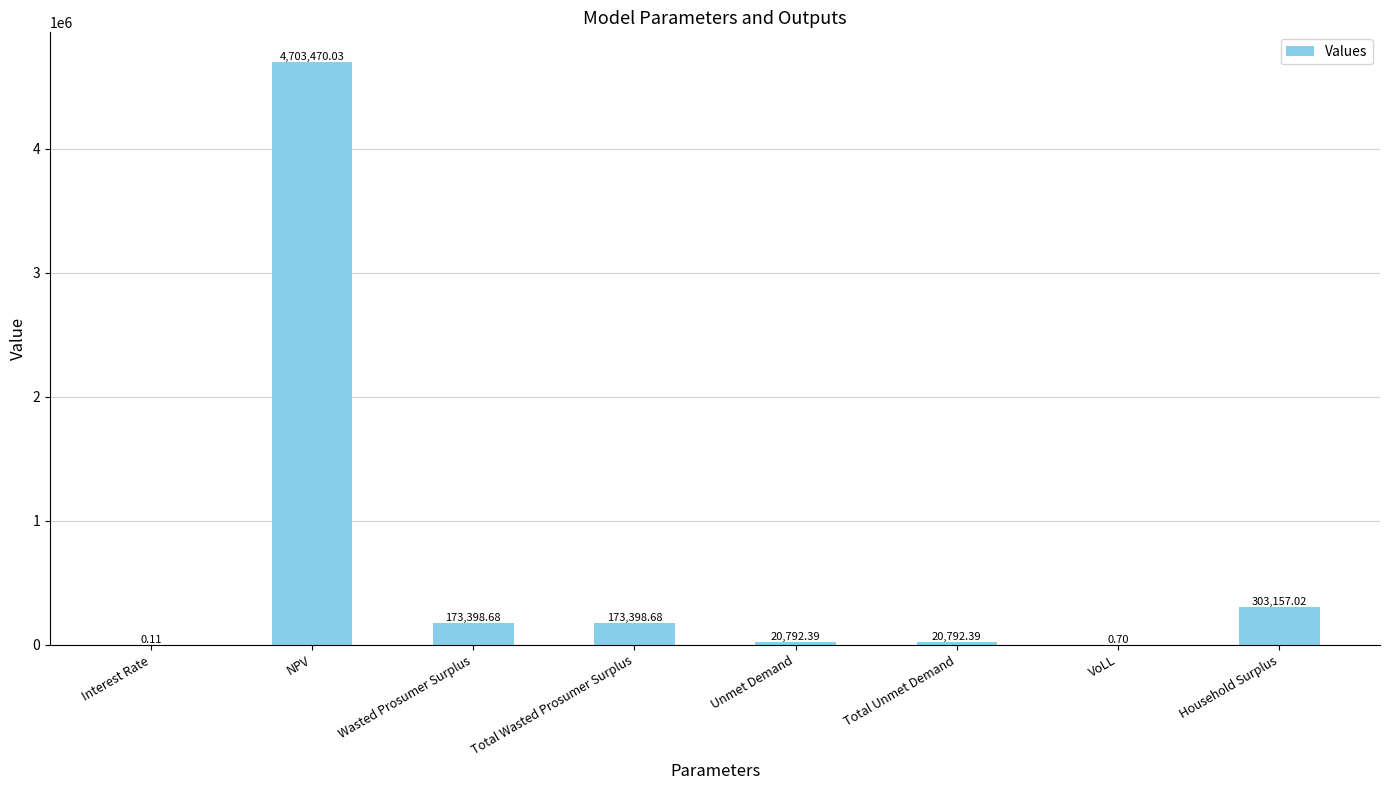

What is the sum of the values at NPV and Interest Rate?

4703470.1